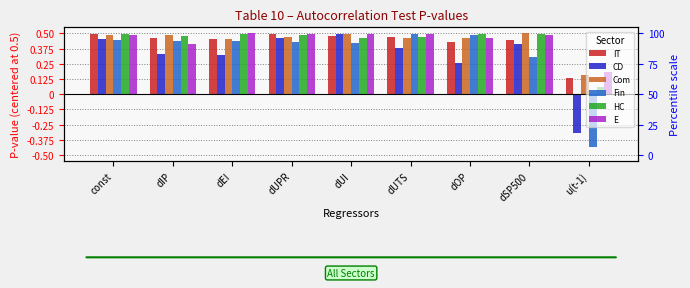

What is the maximum value for IT?

0.5